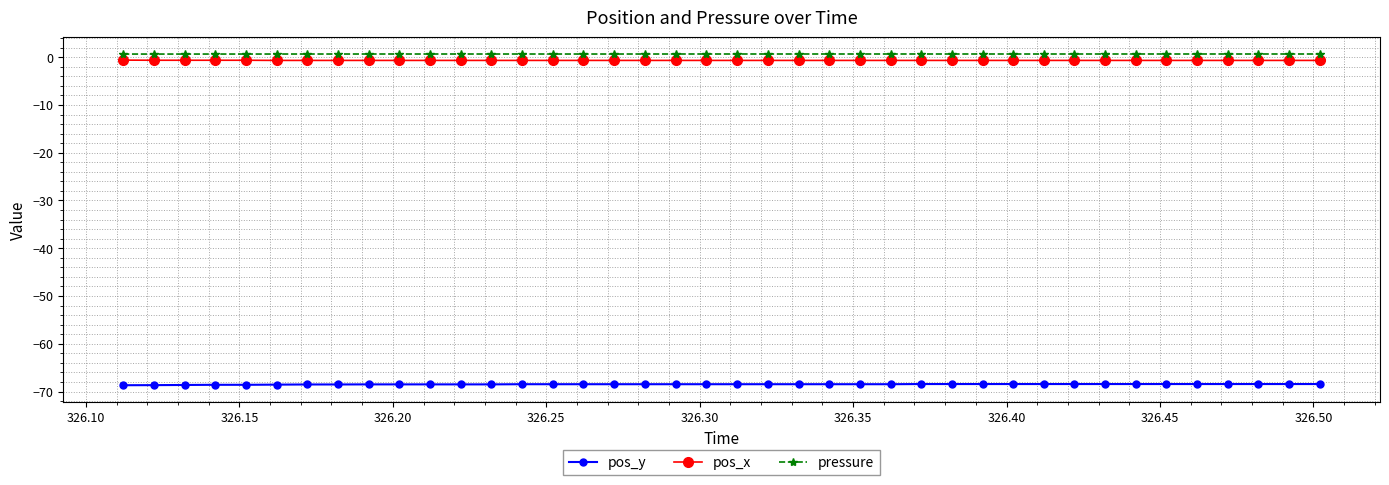

True or false: pos_x and pressure intersect in this chart.

False